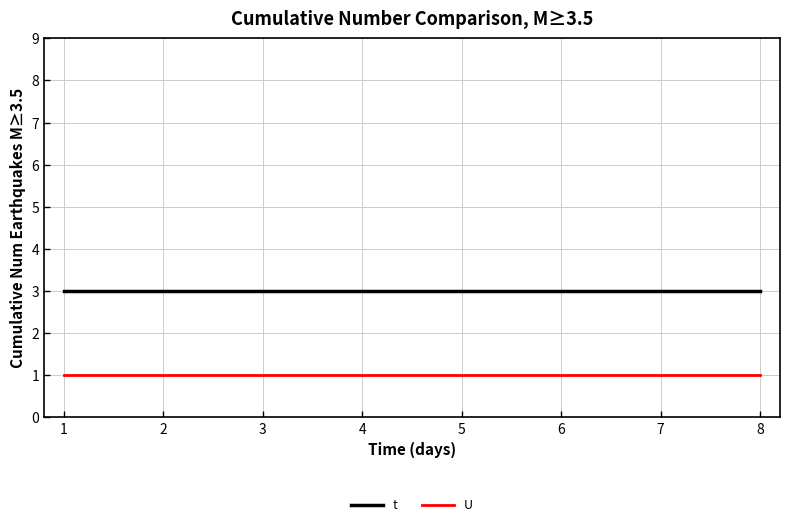

At 3, list the series in order from smallest to largest.

U, t